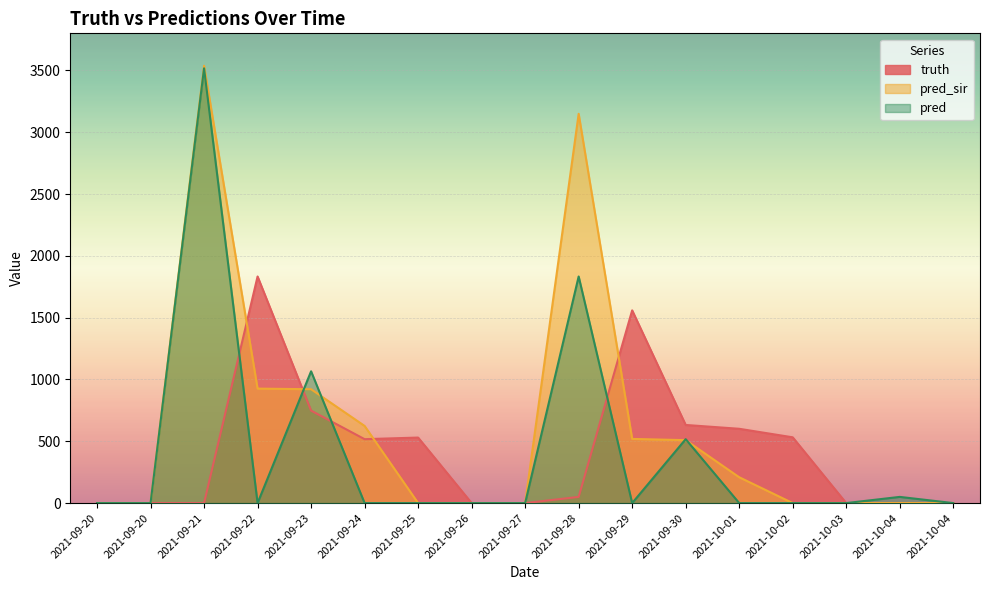

True or false: pred_sir has a value of 188 at 2021-09-24.

False